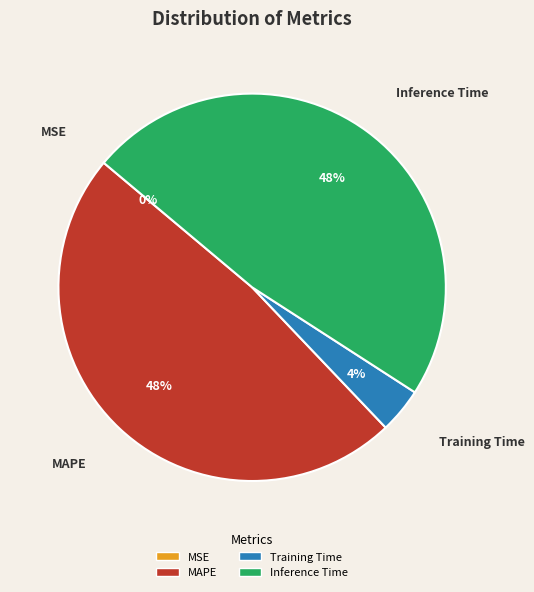

To the nearest percent, what is the difference between the largest and smallest slice percentages?

48%